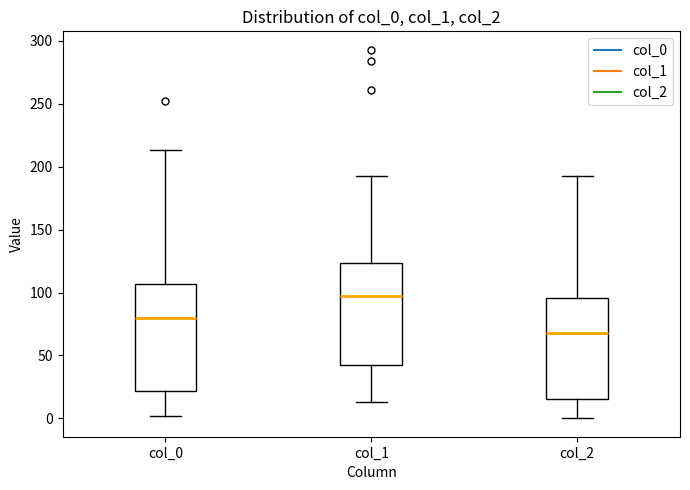

Which box has the highest median line?

col_1